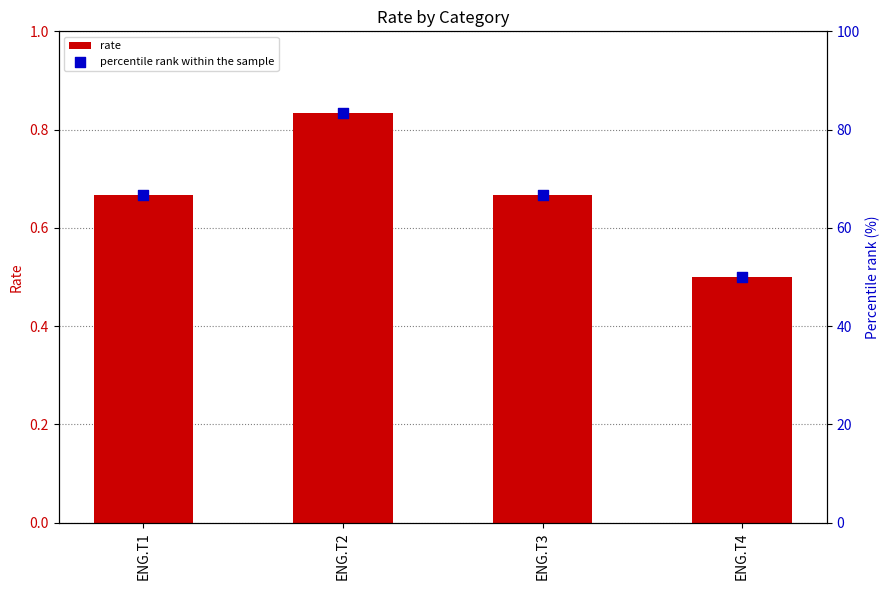

What are all the series names shown in the legend?

rate, percentile rank within the sample